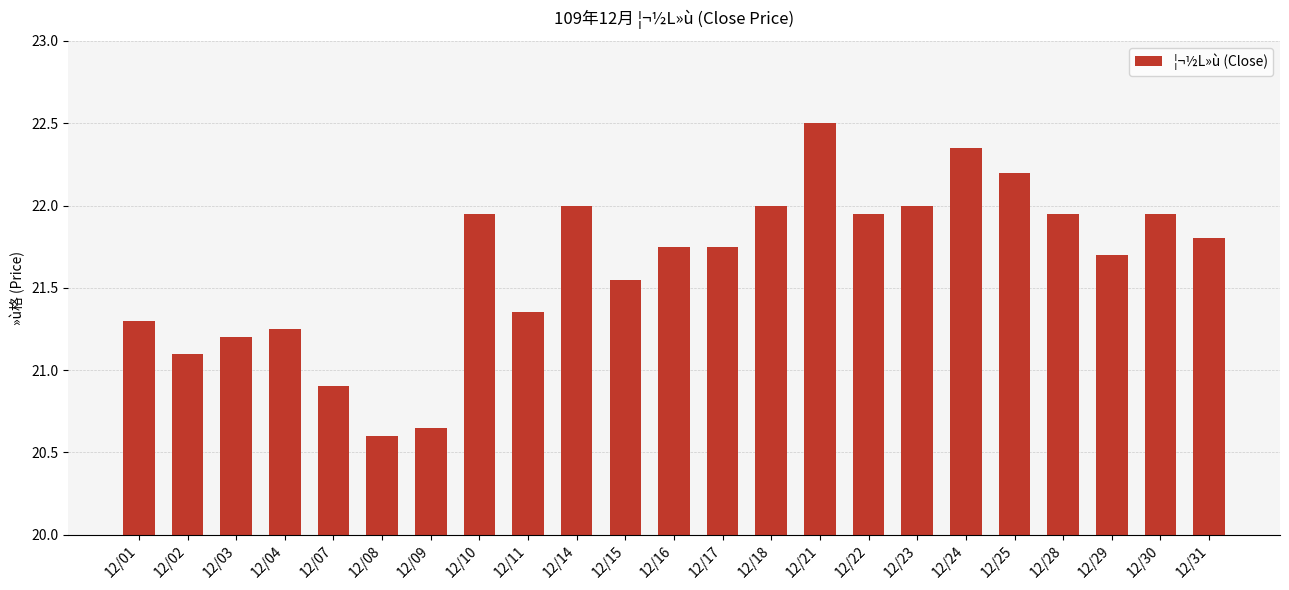

How many data points does each series have?

23